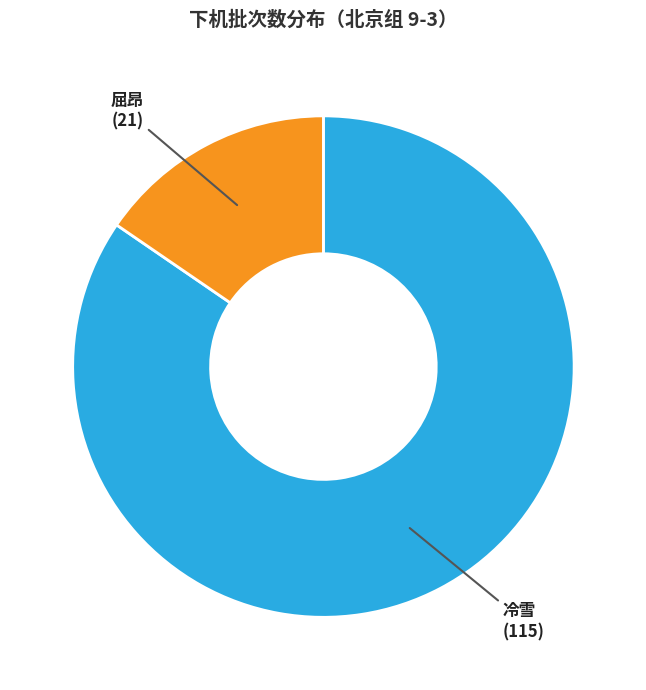

Approximately how many times larger is the value at 冷雪 compared to 屈昂?

5.5